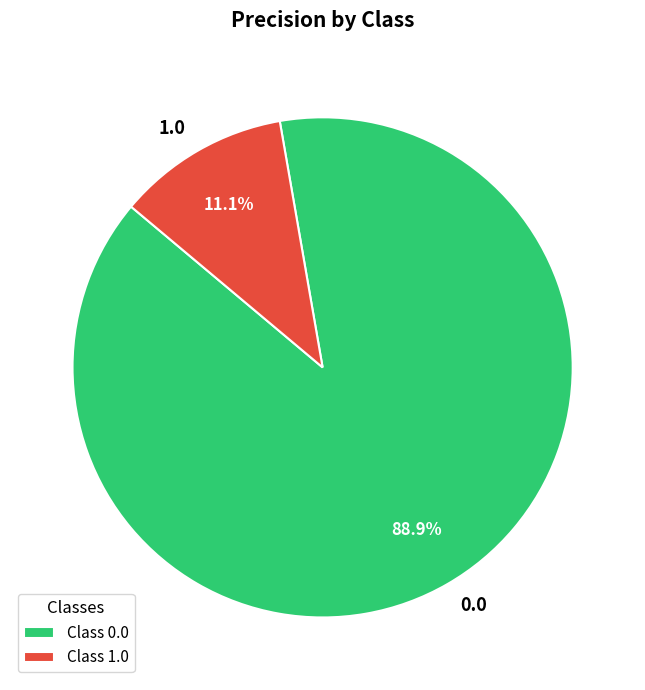

Is there any slice that represents more than half of the pie?

Yes